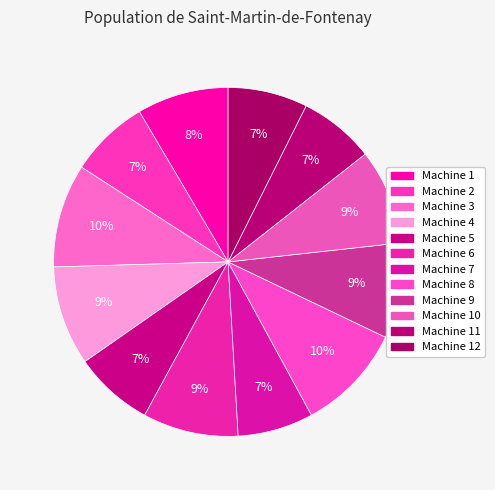

The Machine 5 slice represents 15% of the pie. True or false?

False